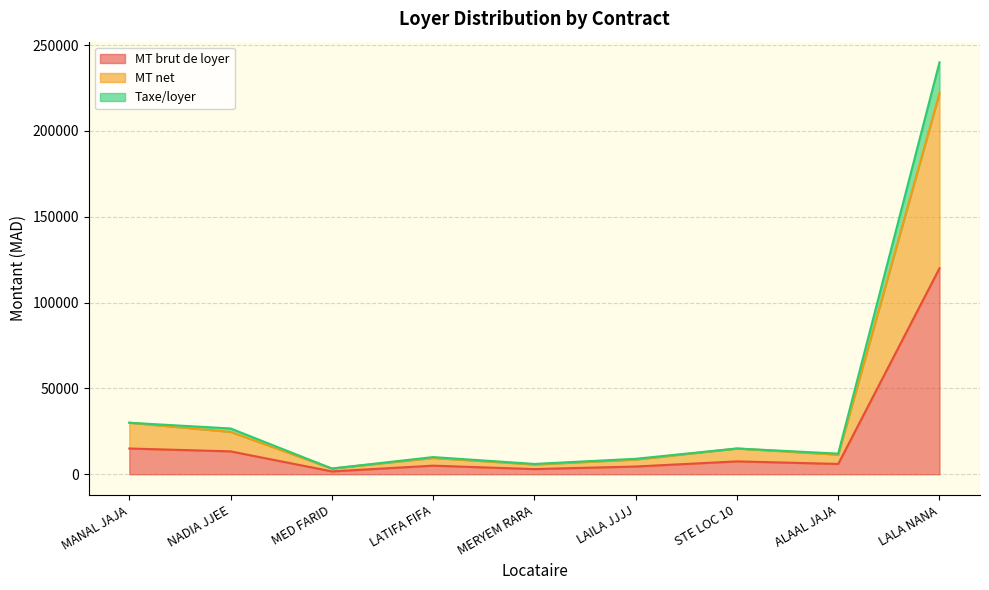

What are all the series names shown in the legend?

MT brut de loyer, MT net, Taxe/loyer